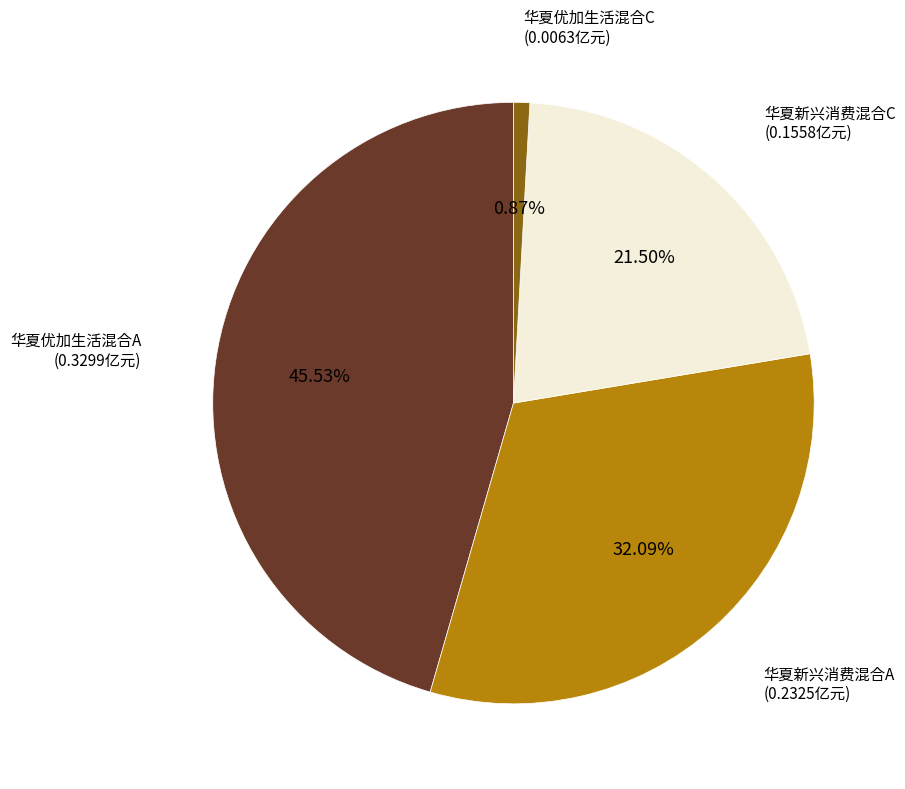

Count the number of slices in the pie.

4